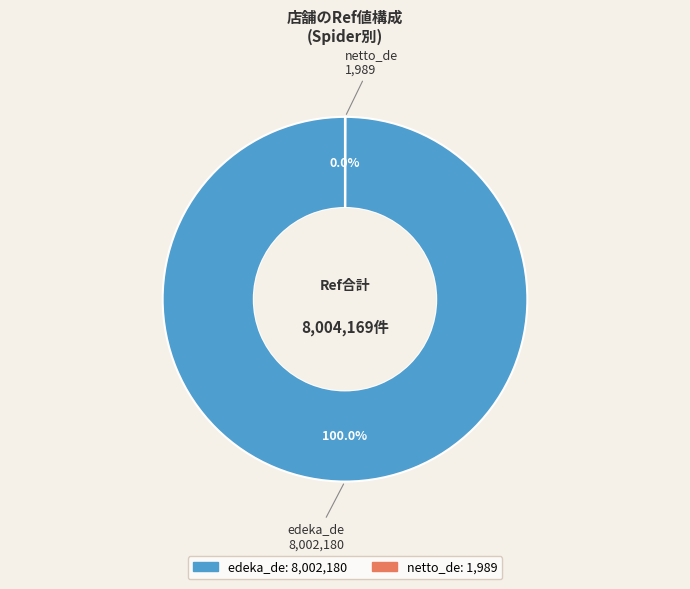

The edeka_de slice represents 93% of the pie. True or false?

False